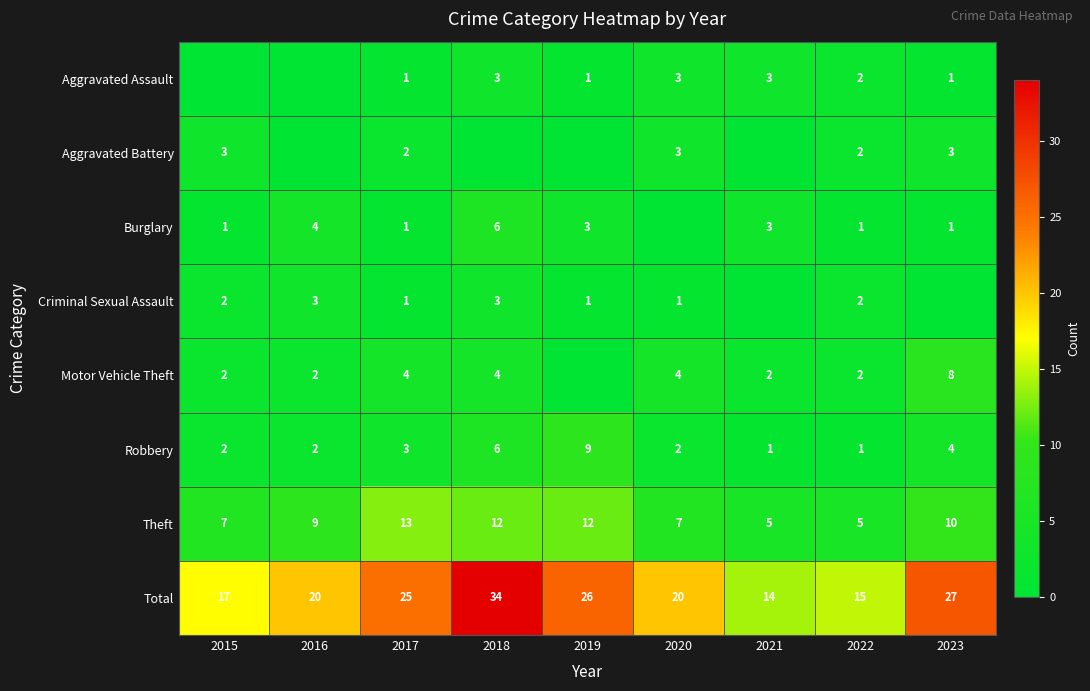

Is it true that Total equals 25 at 2017?

True